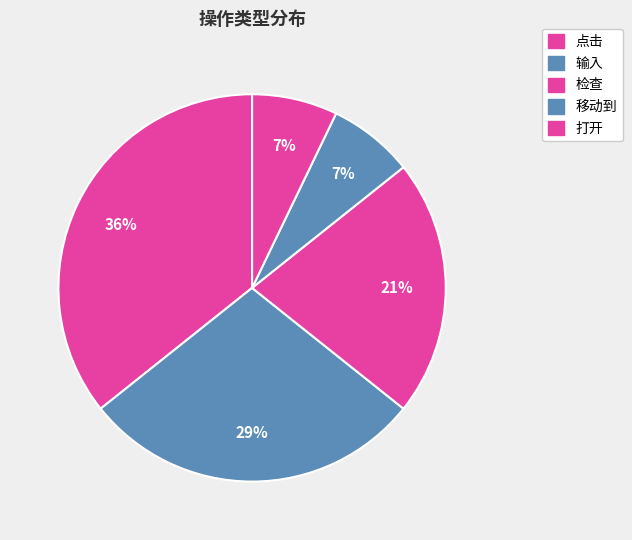

How many segments does this pie chart have?

5